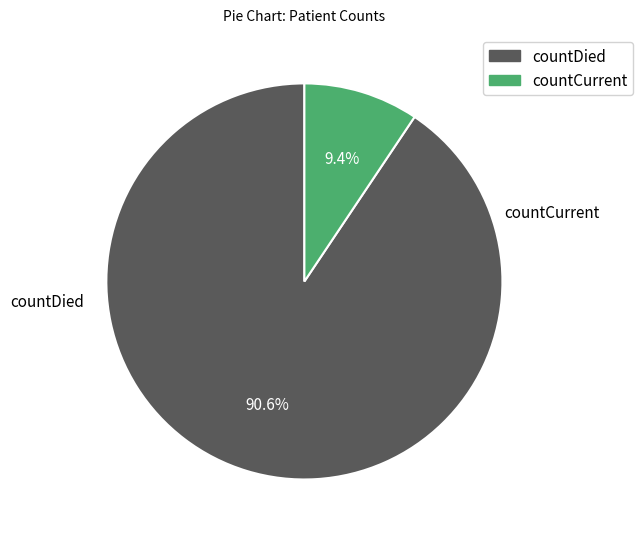

Does countCurrent account for over 50% of the chart?

No